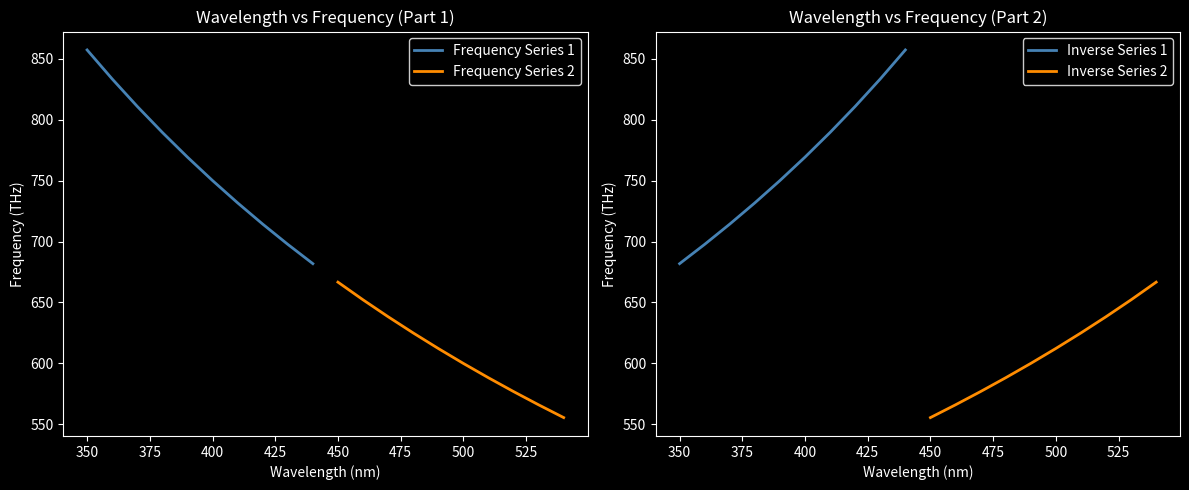

What is the highest value of the Frequency Series 2 series?

666.7